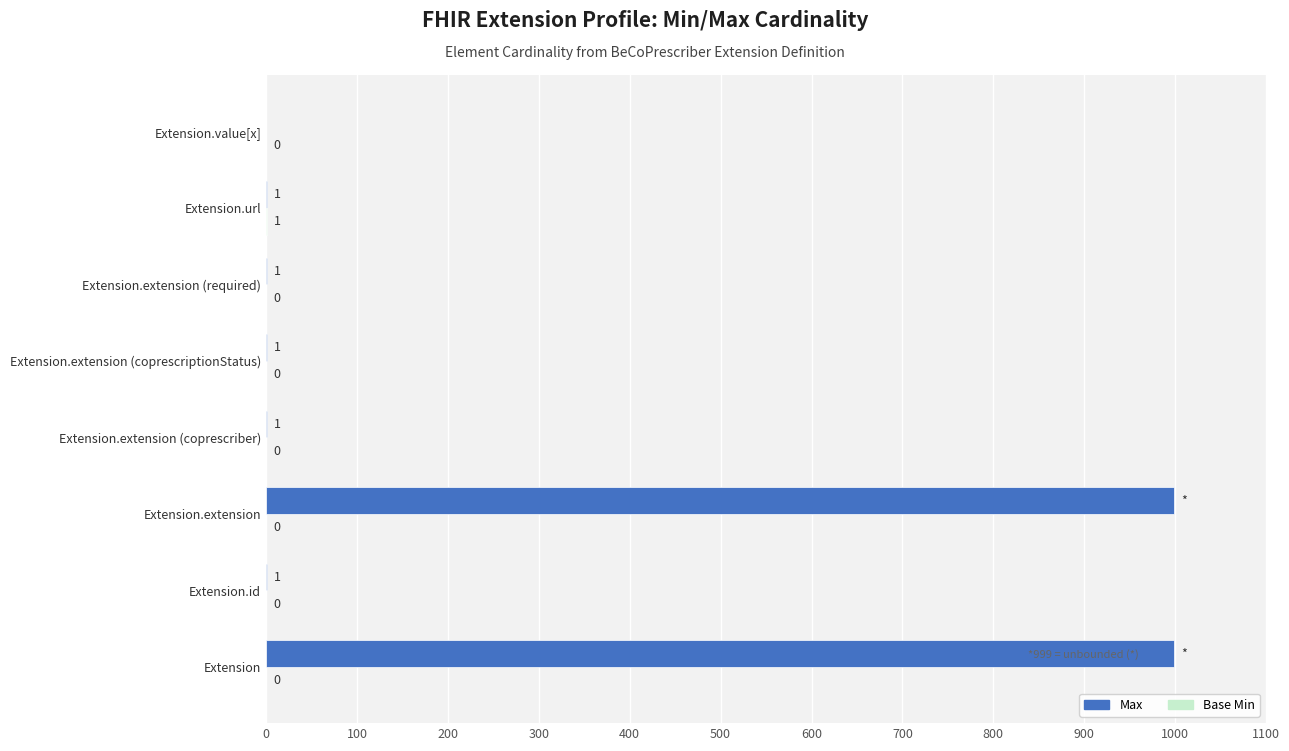

Is it true that Max equals 1 at Extension.id?

True